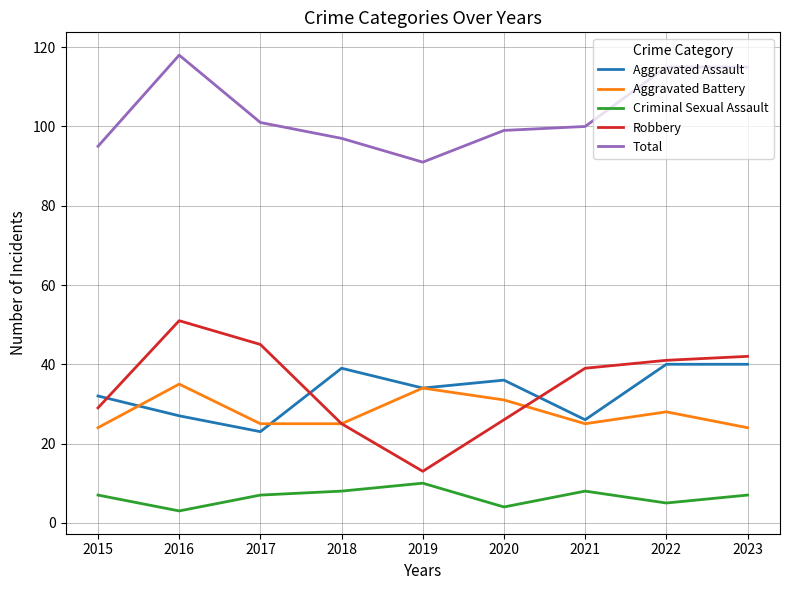

True or false: Criminal Sexual Assault has more than 1 interior local peaks.

True